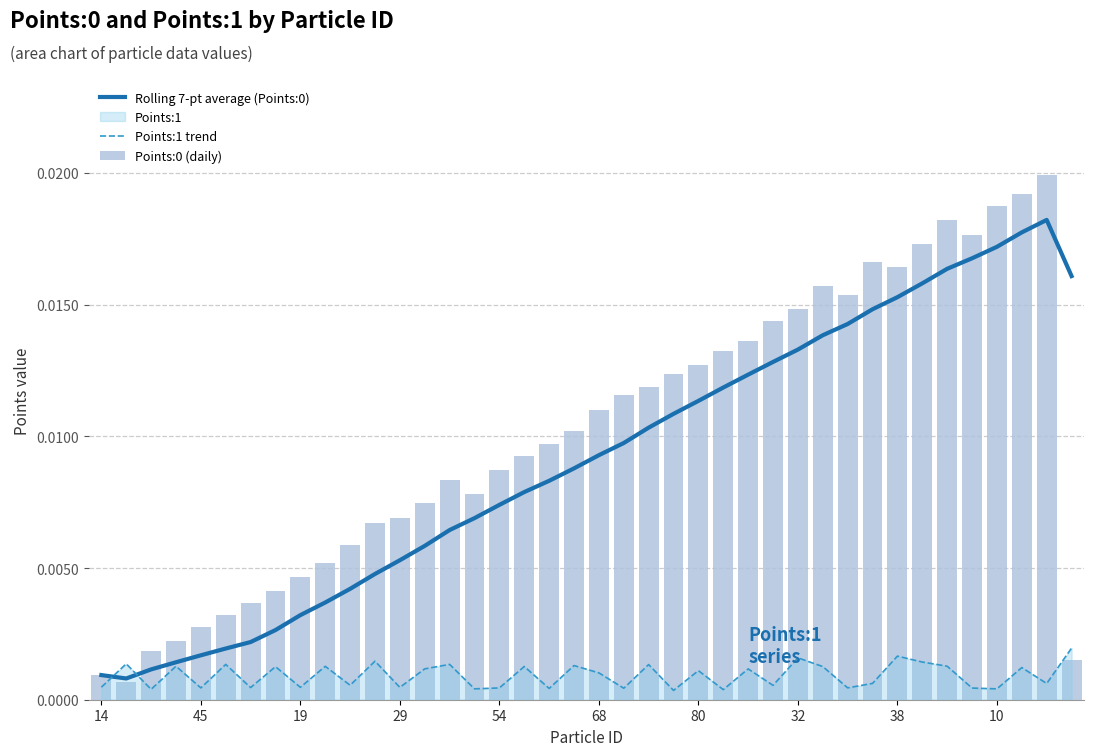

The Points:1 trend series shows 0.0 at 33. True or false?

False